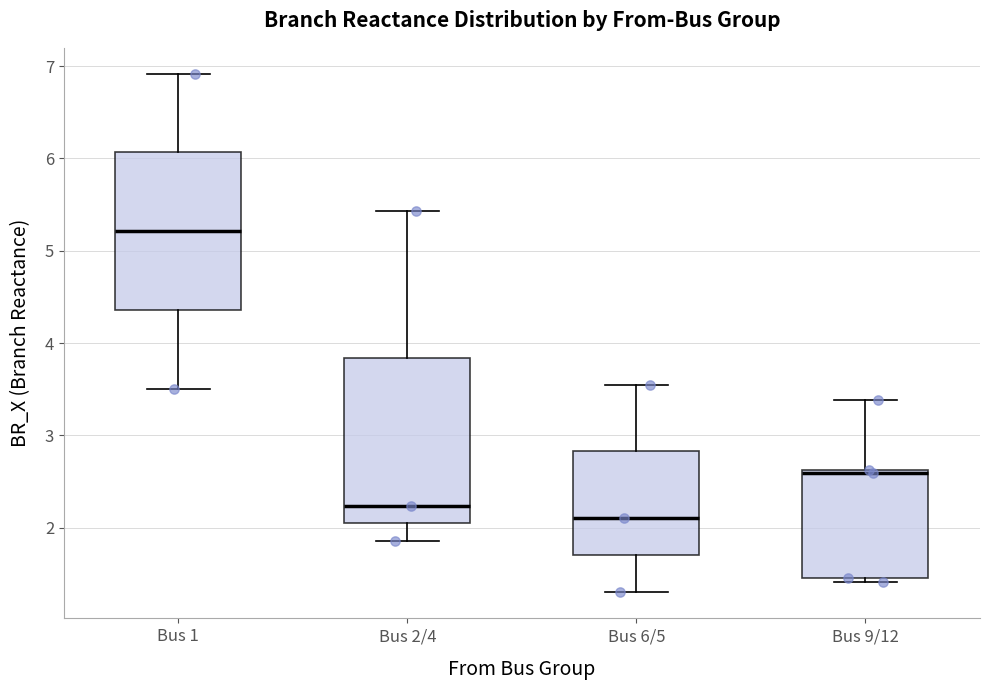

Reading left to right, transcribe this box plot: for each box, give where its median line is, the range the box spans, and where its two whiskers end, as read against the y-axis. The values are not printed on the chart, so give them approximately, as read against the axis.

Bus 1: median 5.2, box 4.4 to 6.1, whiskers 3.5 to 6.9
Bus 2/4: median 2.2, box 2.0 to 3.8, whiskers 1.9 to 5.4
Bus 6/5: median 2.1, box 1.7 to 2.8, whiskers 1.3 to 3.5
Bus 9/12: median 2.6, box 1.5 to 2.6, whiskers 1.4 to 3.4